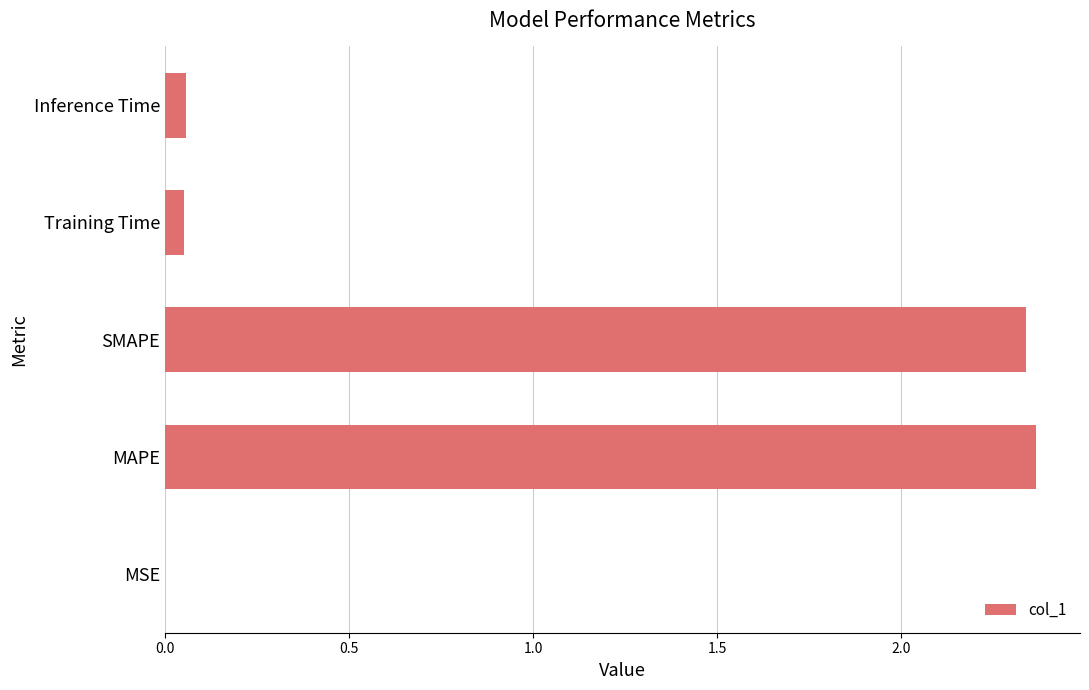

The chart shows a value of 0.0 at MSE. True or false?

True